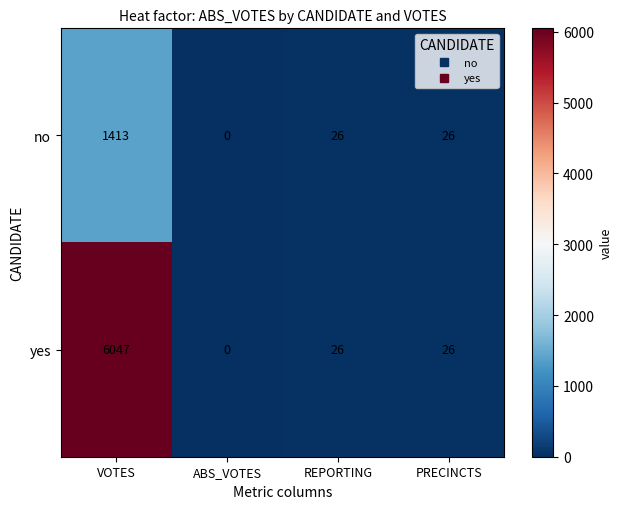

Rank the series by their maximum value, from highest to lowest.

yes, no